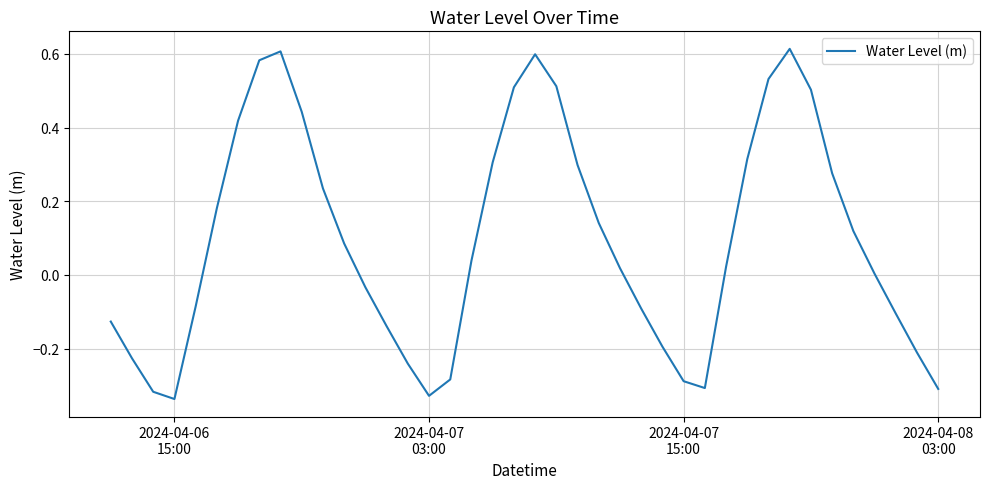

What is the difference between the maximum and minimum values?

0.9